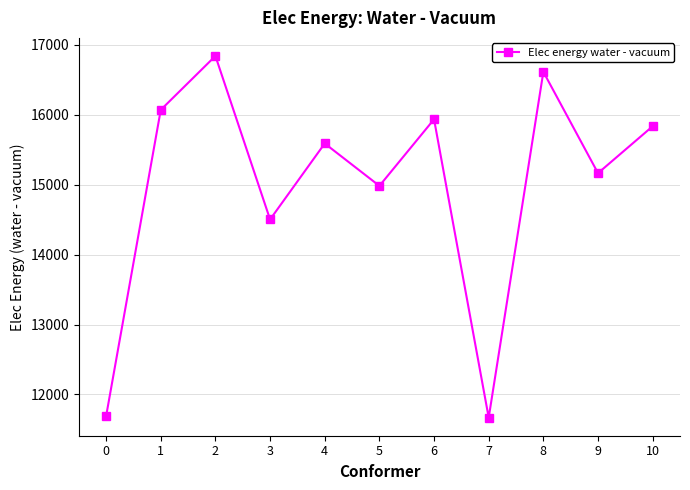

Which category has the highest value across all series?

2